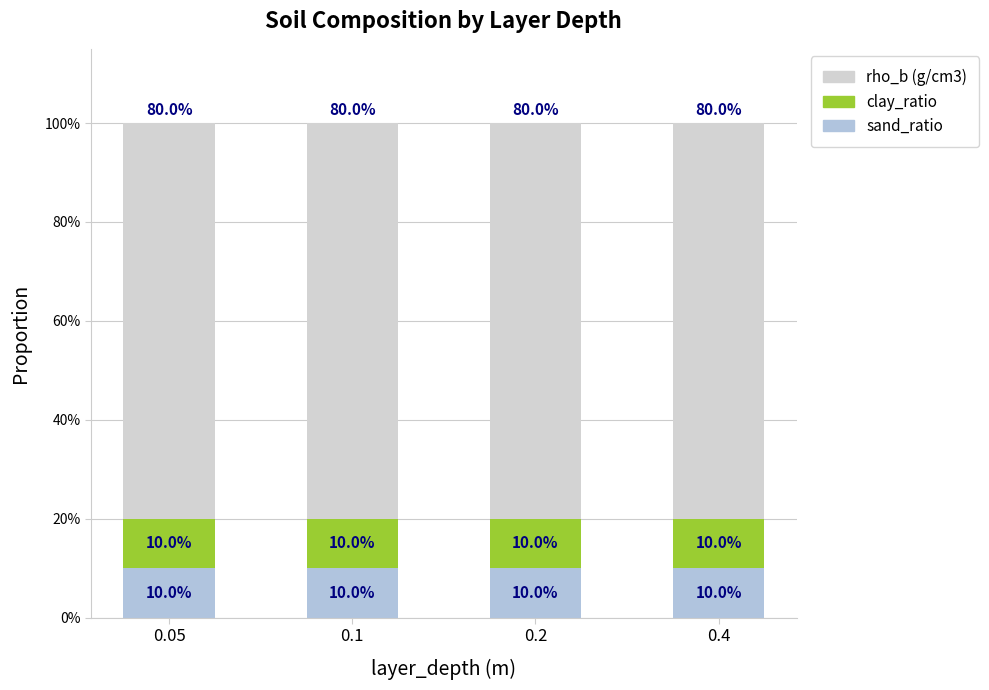

What is the value of the rho_b (g/cm3) bar at the 3rd from the left?

0.8